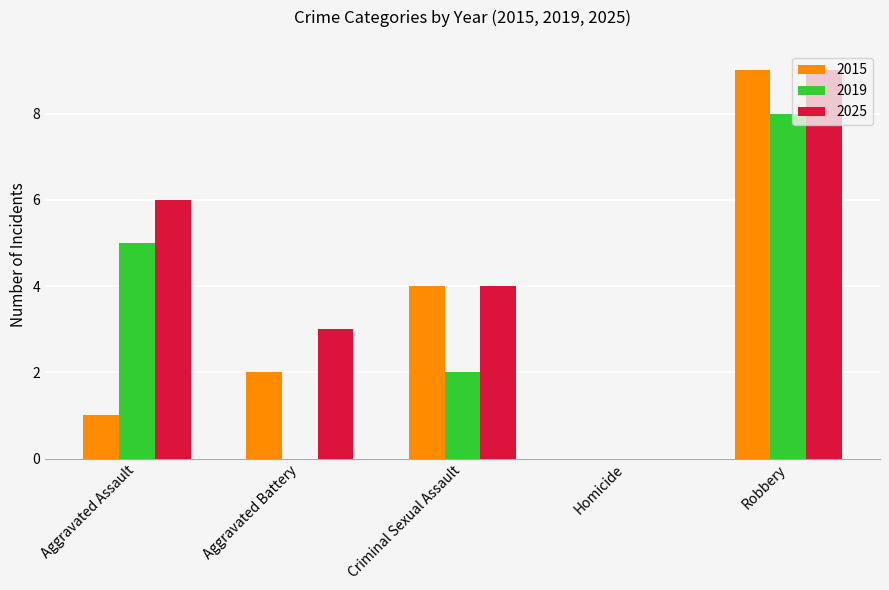

How many groups of bars are there?

5